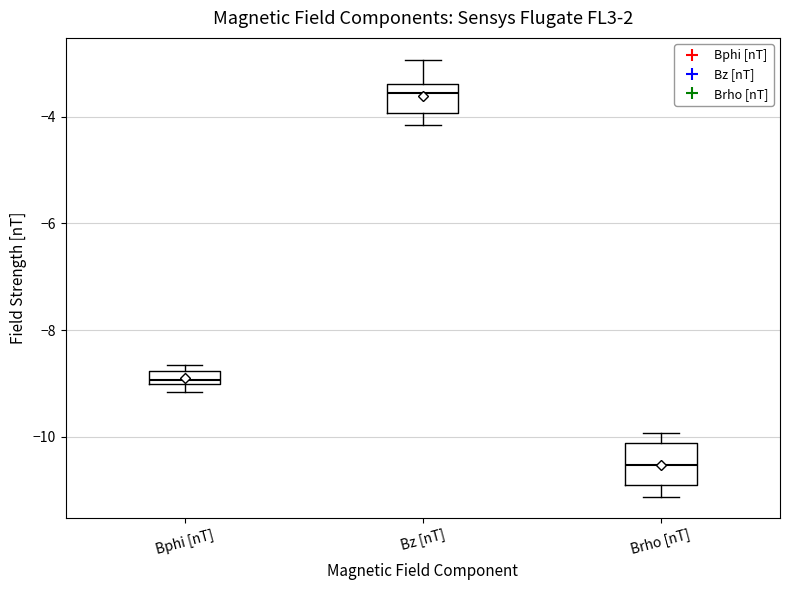

Where is the lower edge of the box for Bphi [nT] on the y-axis? The values are not printed on the chart, so give them approximately, as read against the axis.

-9.0